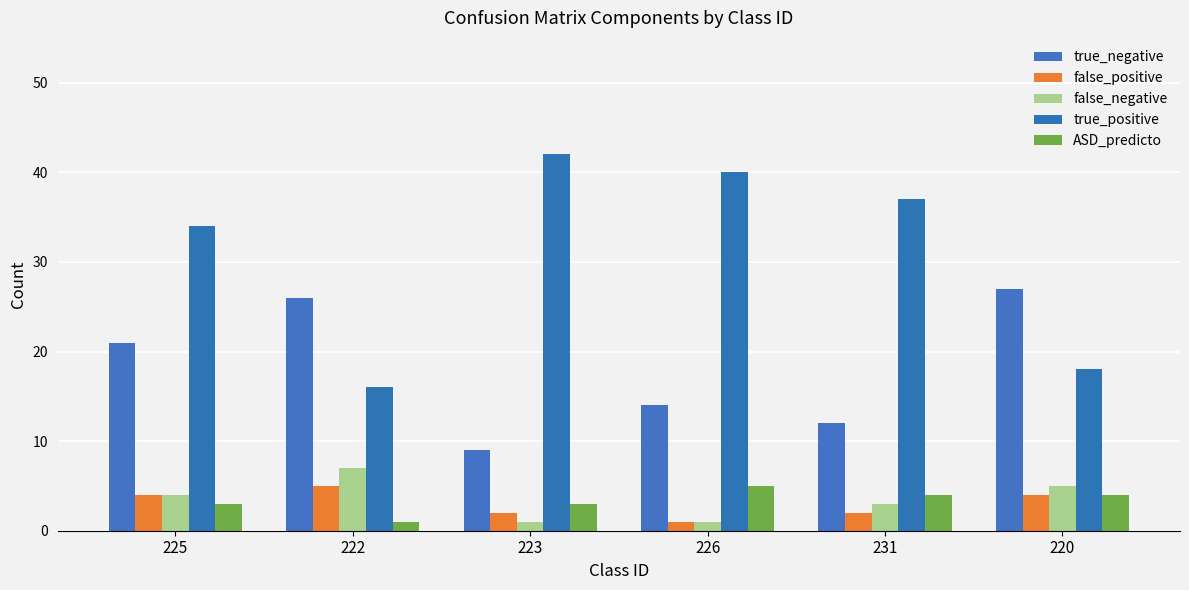

Are the bars grouped side by side (vs. stacked)?

Yes